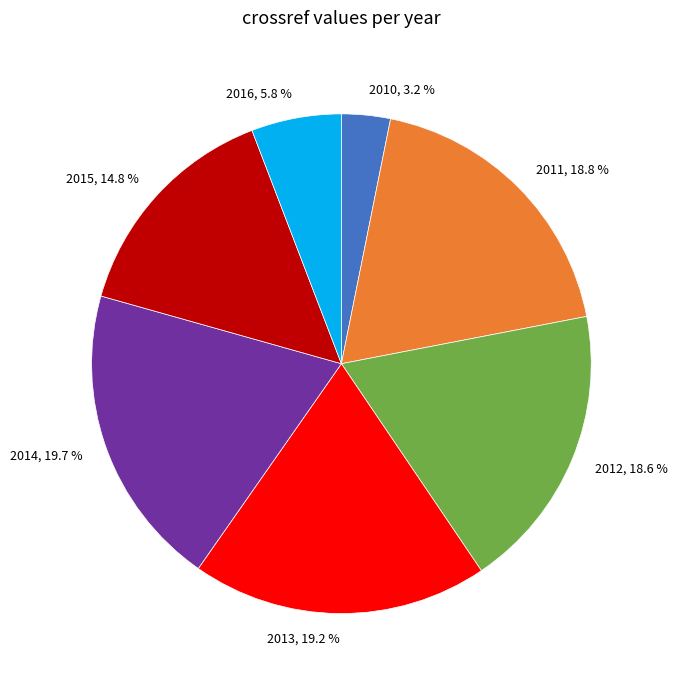

Is there any slice that represents more than half of the pie?

No